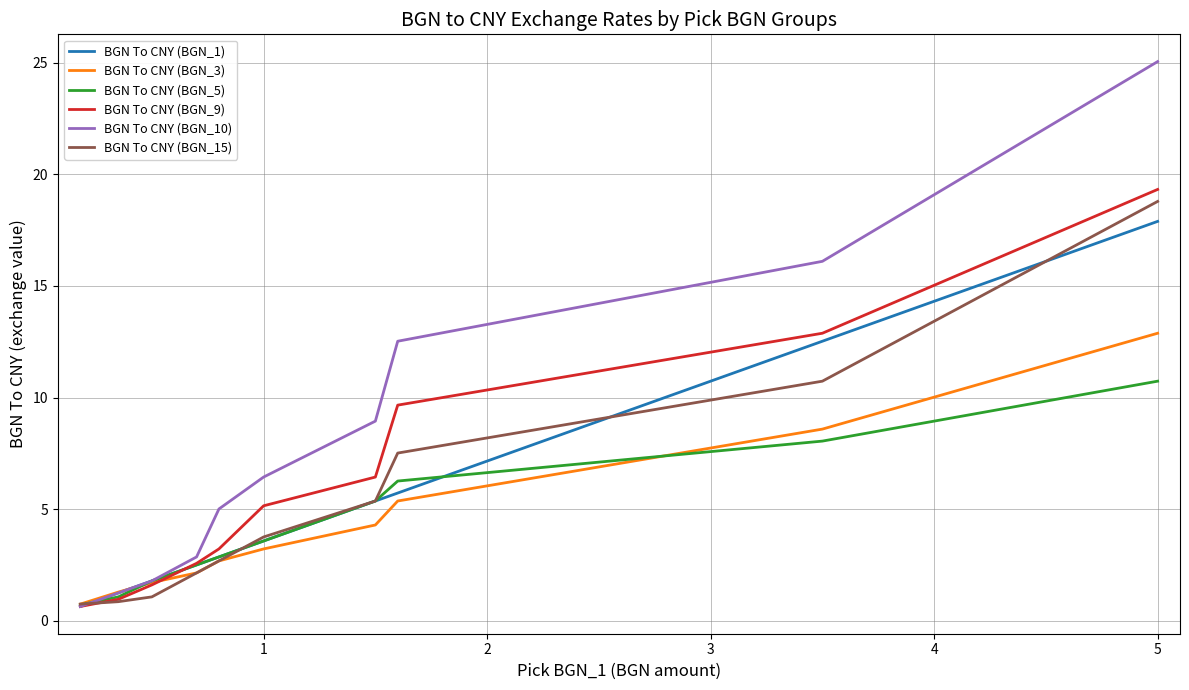

Which series has the largest range (max minus min)?

BGN To CNY (BGN_10)